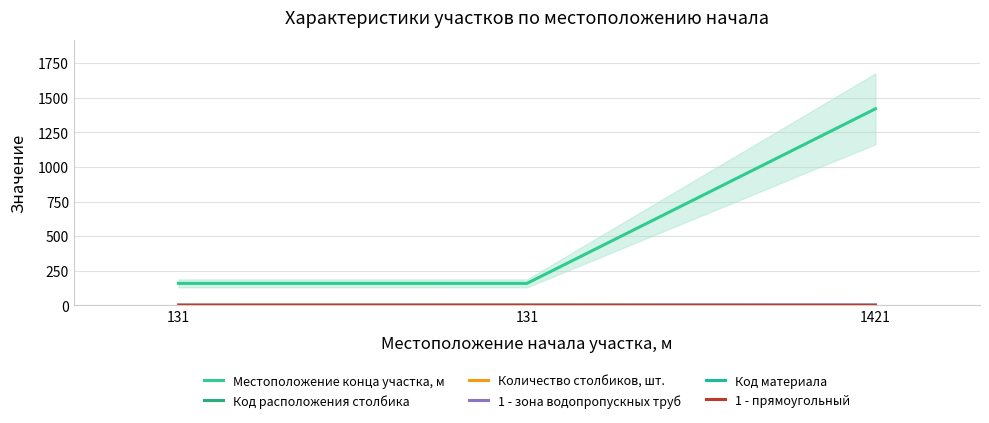

Rank the categories by Количество столбиков, шт. value from highest to lowest.

131, 131, 1421